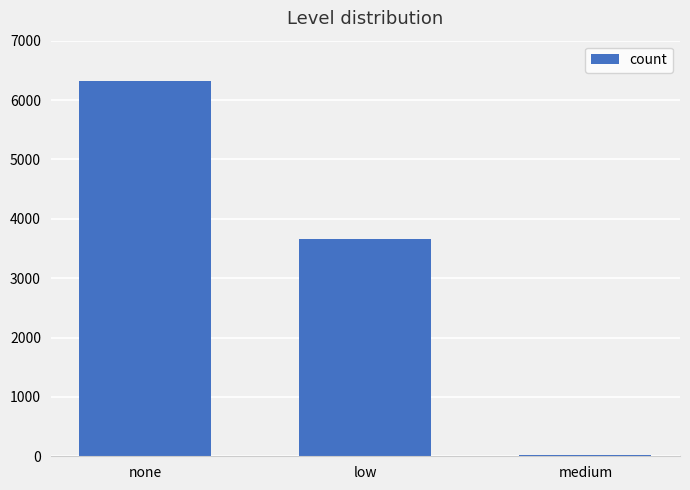

What is the change in value from none to low?

-2654